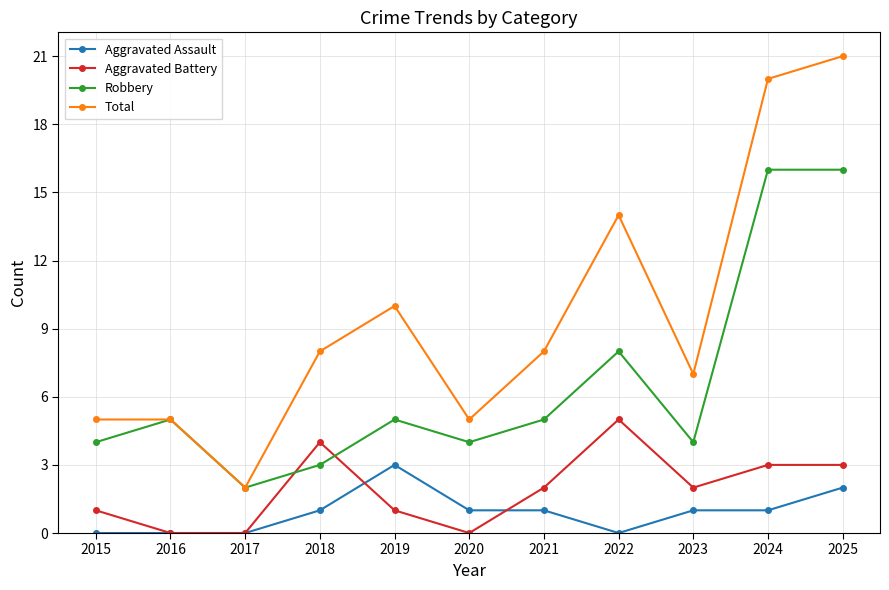

Rank the series at 2021 from lowest to highest value.

Aggravated Assault, Aggravated Battery, Robbery, Total